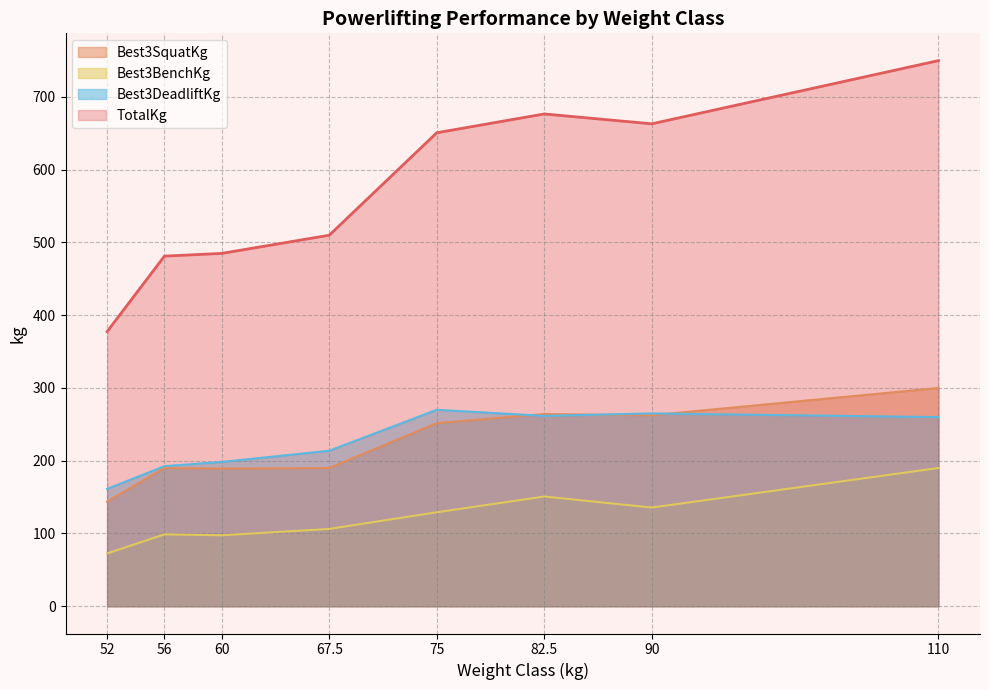

True or false: TotalKg and Best3BenchKg intersect in this chart.

False